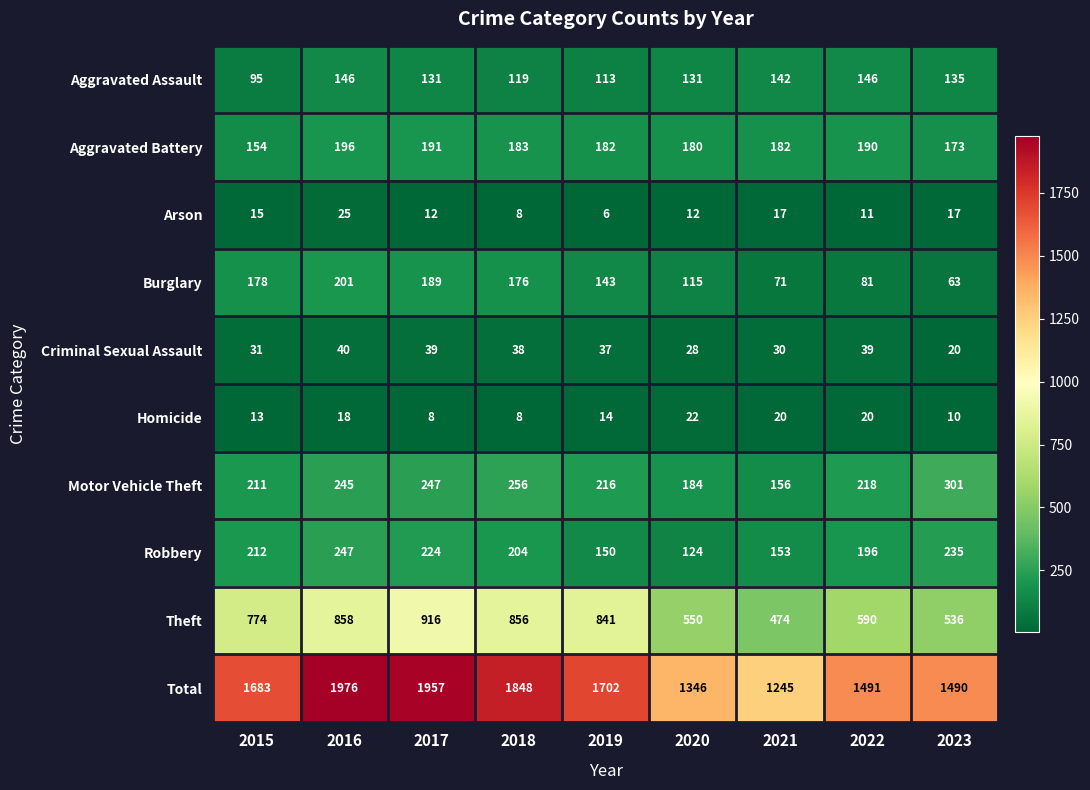

What is the difference between the highest and lowest values at 2020?

1334